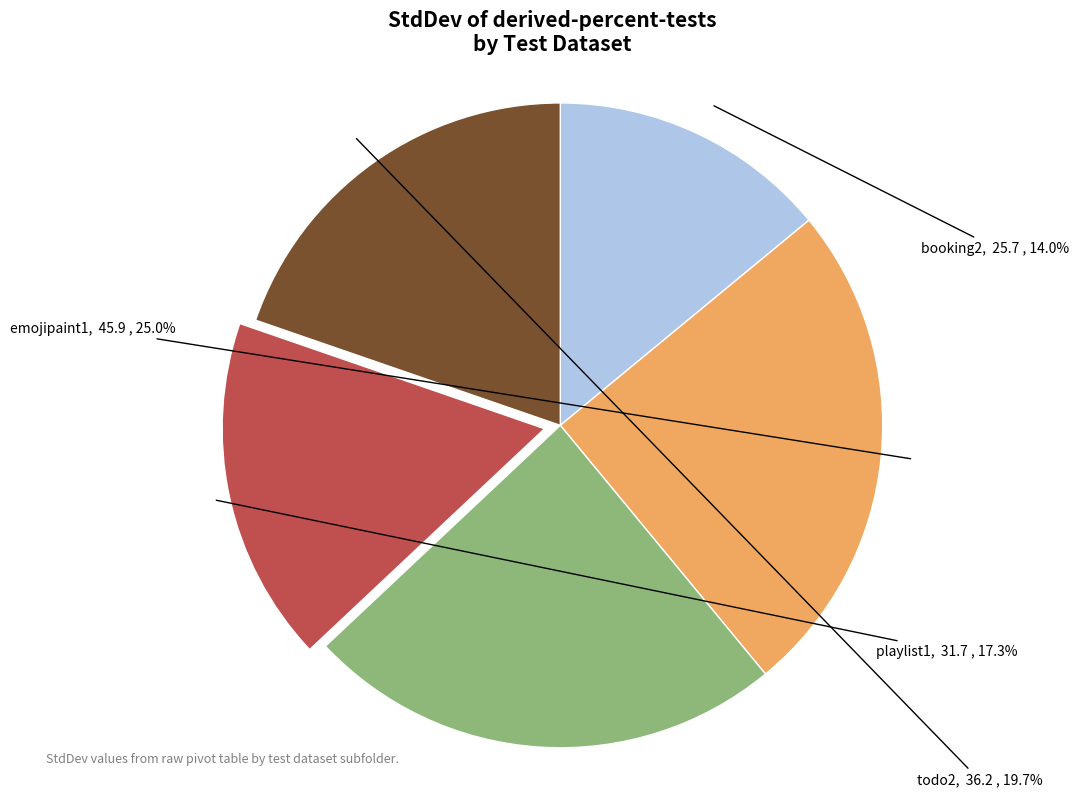

What is the ratio of the value at passwords2 to the value at todo2?

1.2